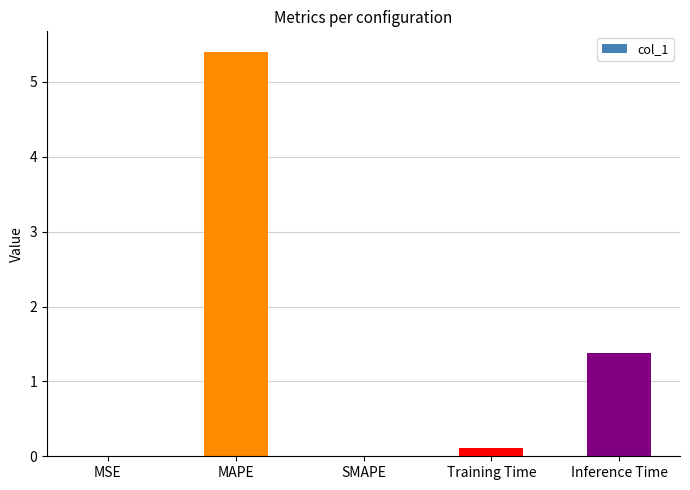

True or false: the data shows -3.1 at SMAPE.

False